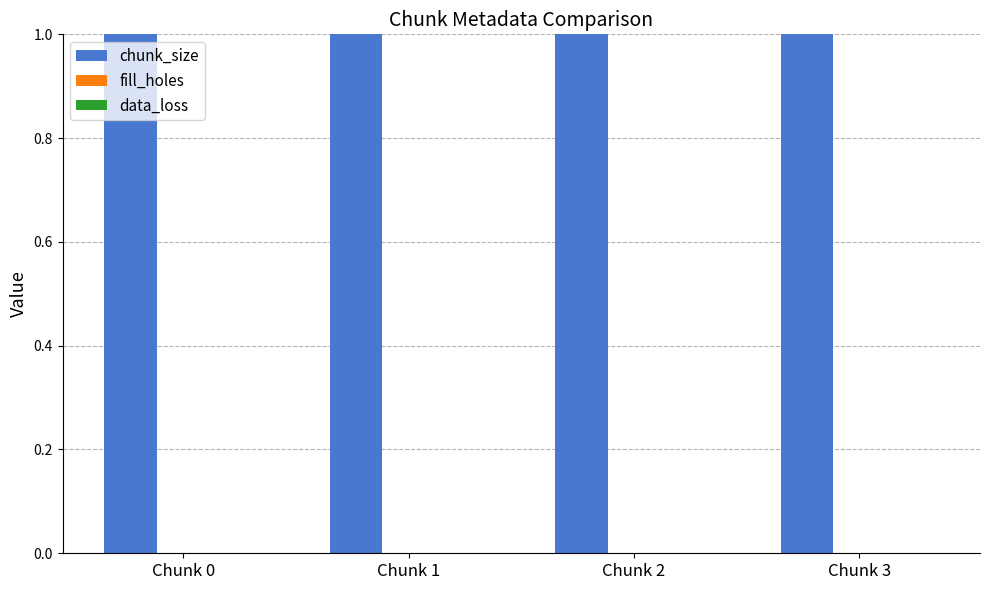

The value of data_loss at Chunk 0 is 0. True or false?

True